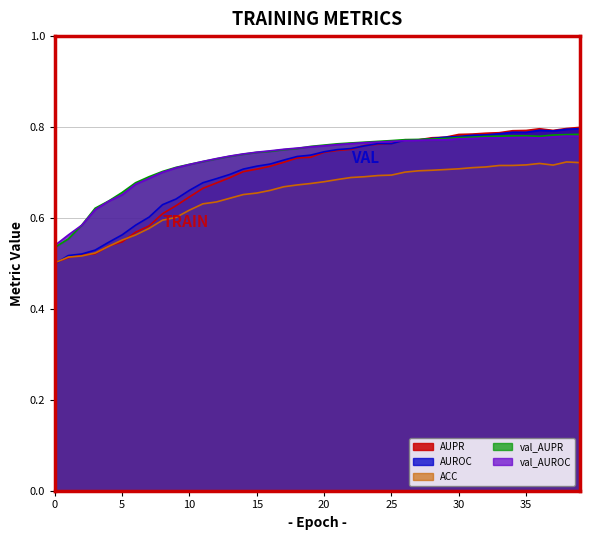

Which series has the largest total across all categories?

val_AUPR